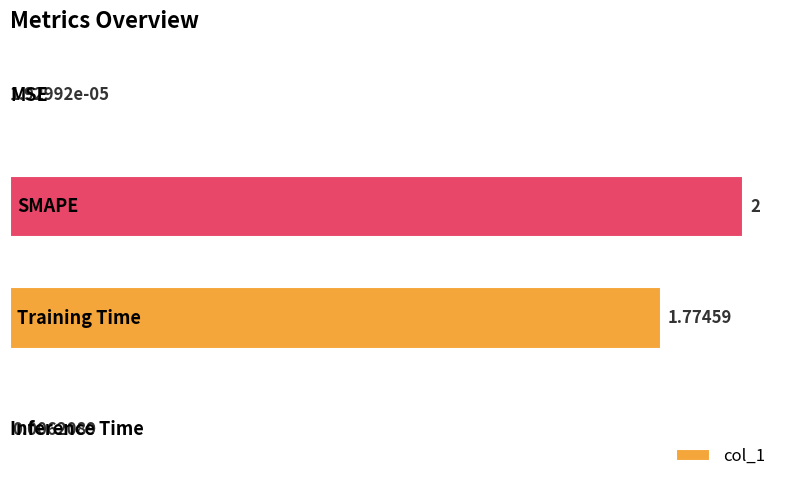

How many data points are above 1?

2